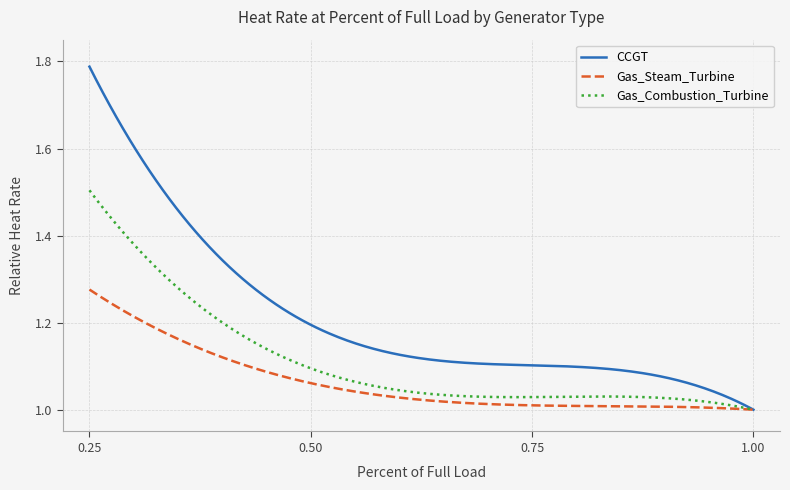

Rank the series by their average value, from lowest to highest.

Gas_Steam_Turbine, Gas_Combustion_Turbine, CCGT